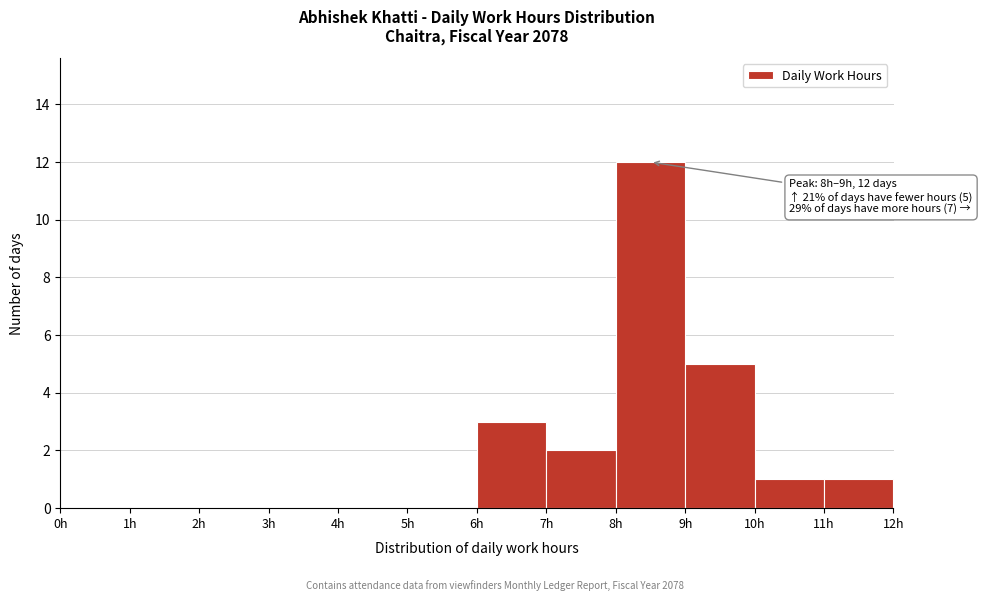

Which range on the x-axis has the tallest bar?

8 to 9